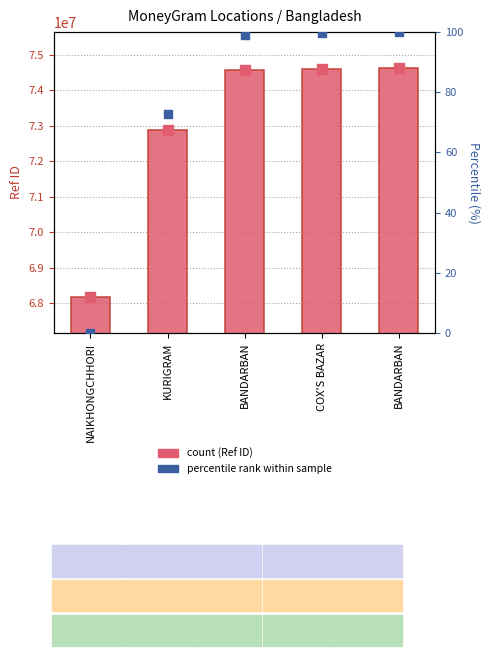

Which series has the largest Y range (max minus min)?

Ref